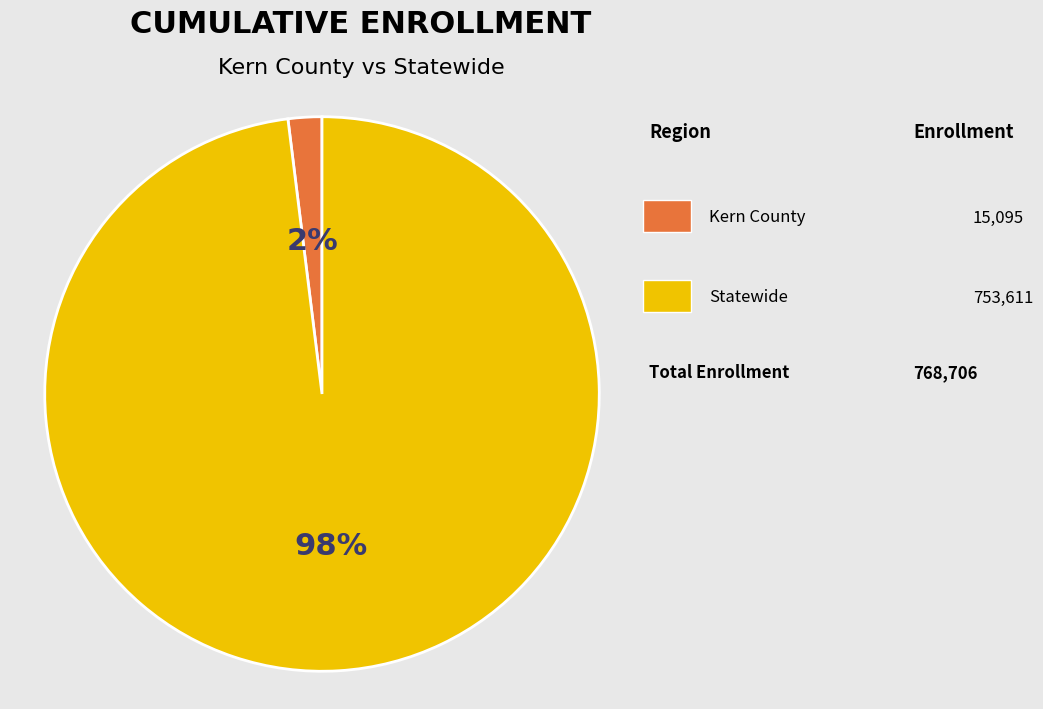

Is there a majority slice in this chart?

Yes